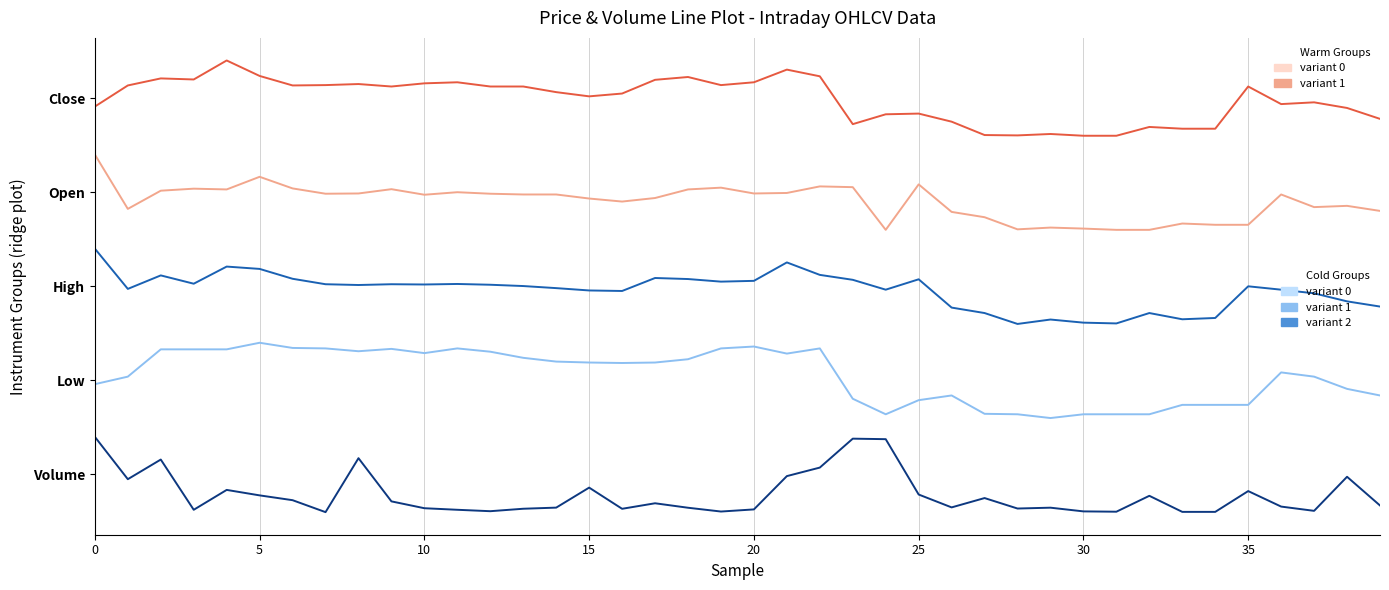

Does the chart display data point markers on the line(s)?

No